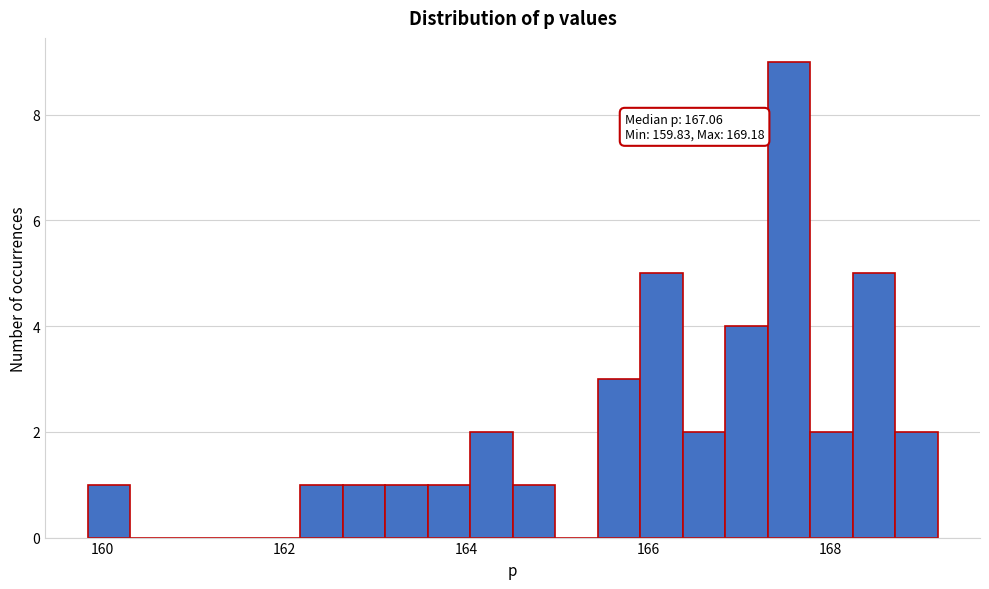

Read against the x-axis, roughly where is the centre of the tallest bar?

167.6